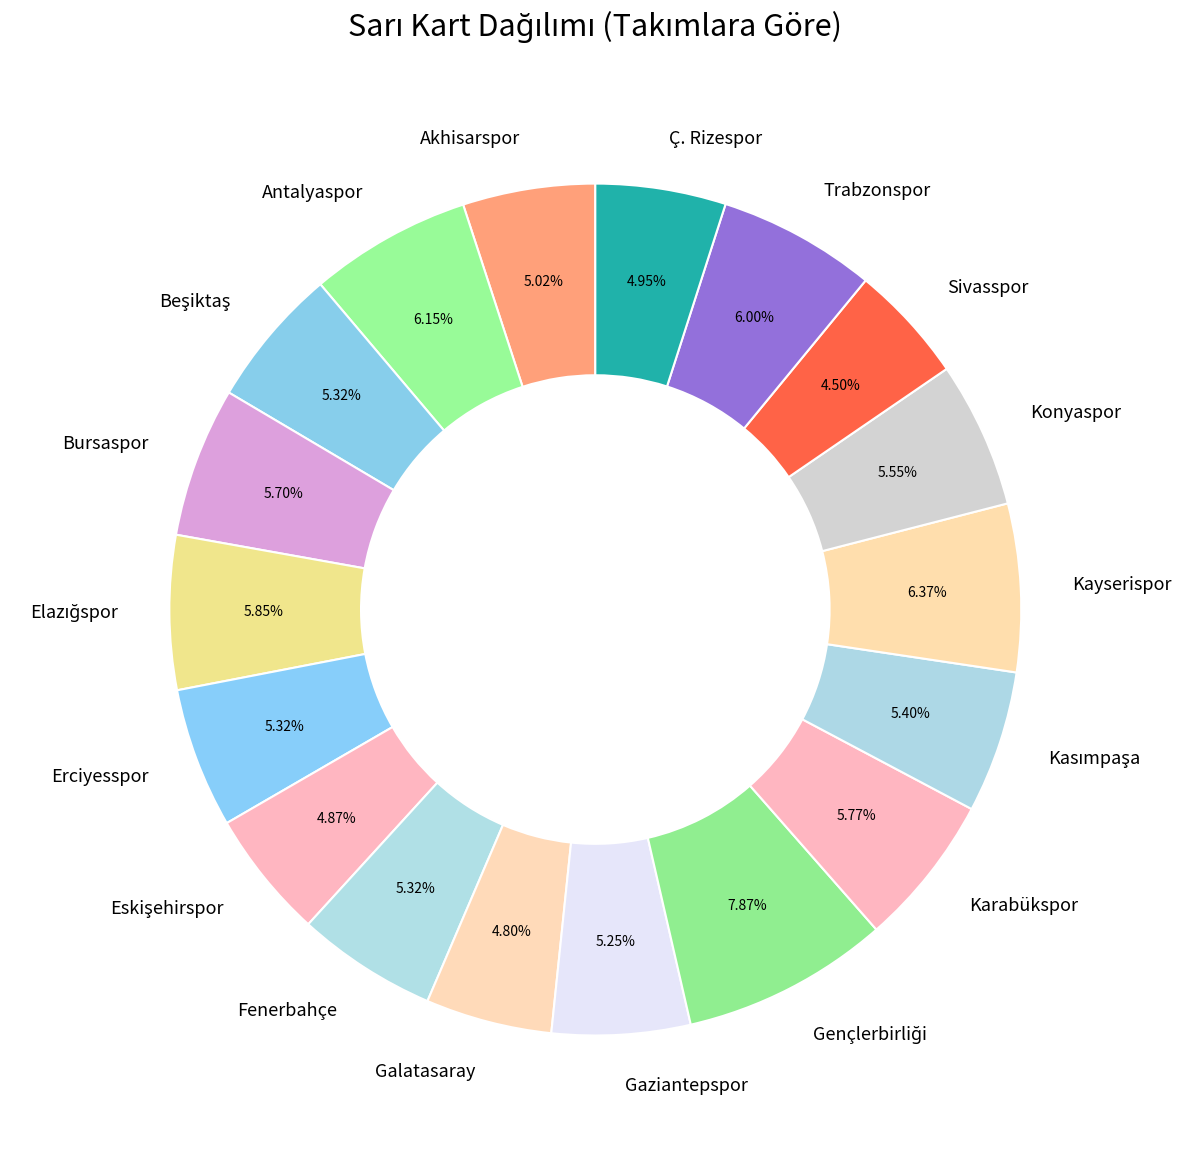

Is Sivasspor the majority of the pie?

No